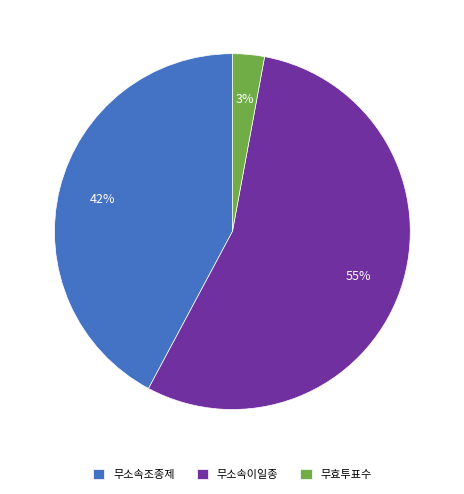

Count the number of slices in the pie.

3